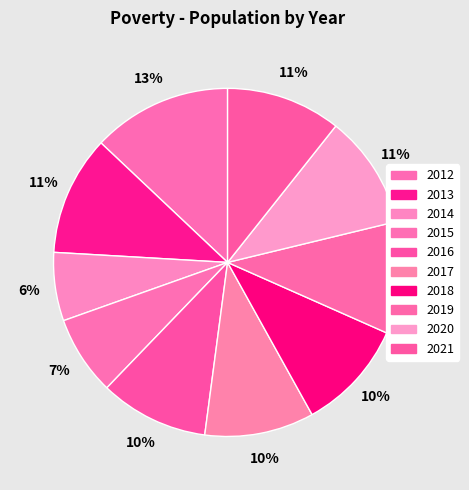

What portion of the pie excludes 2018?

89.7%